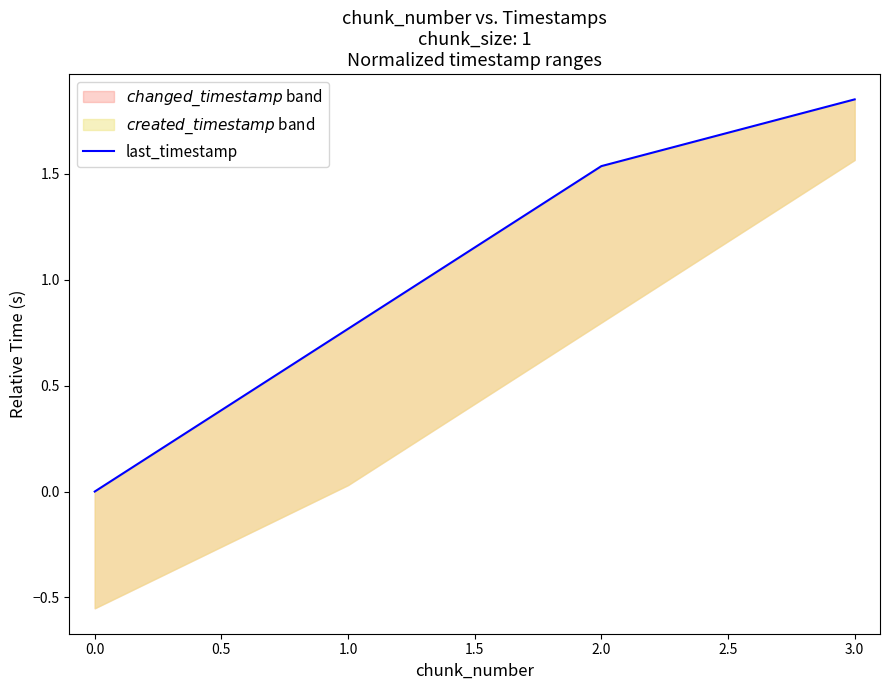

What is the average value?

1.0